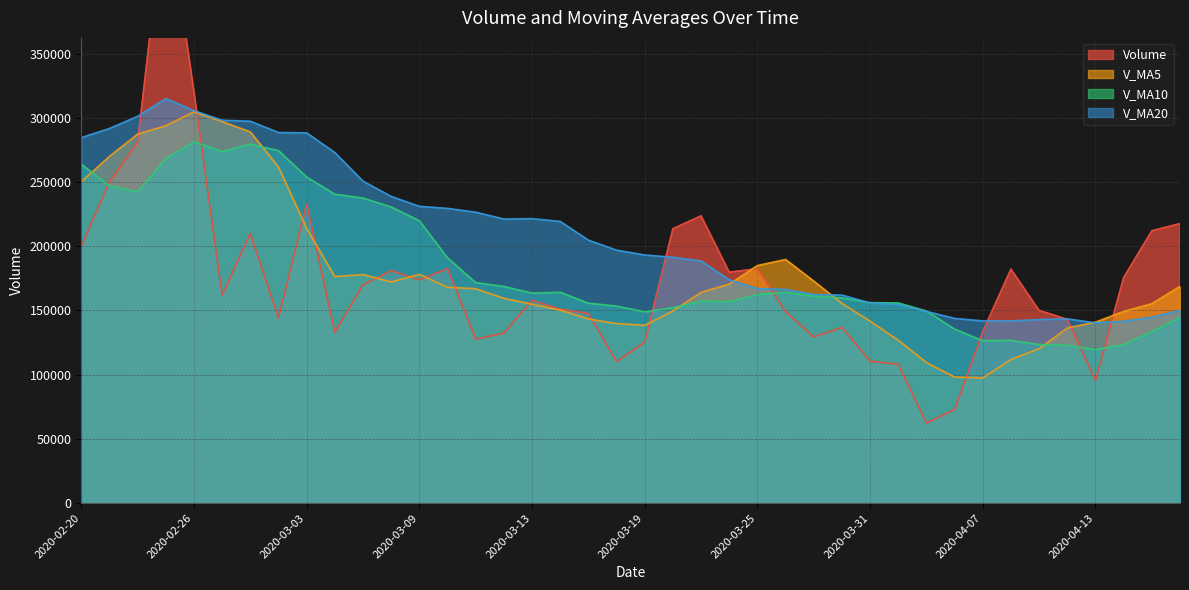

What is the average value of the volume series?

173601.1